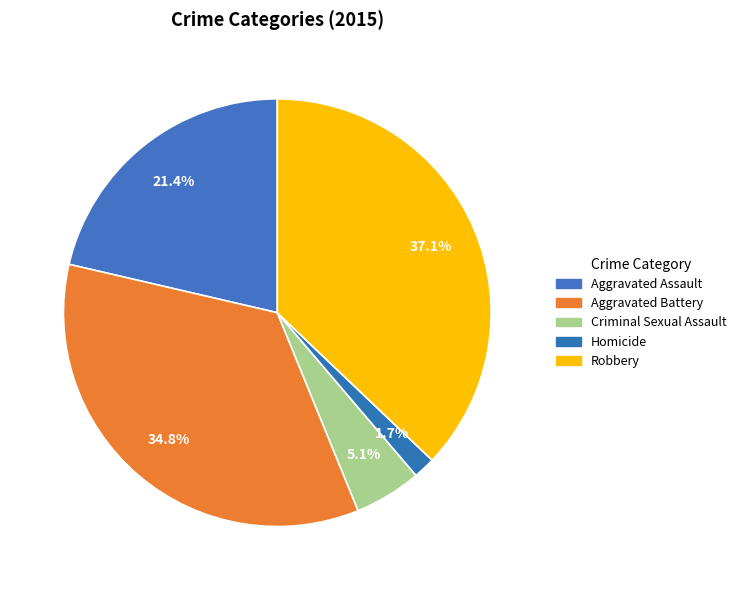

Which category has the smallest portion of the pie?

Homicide